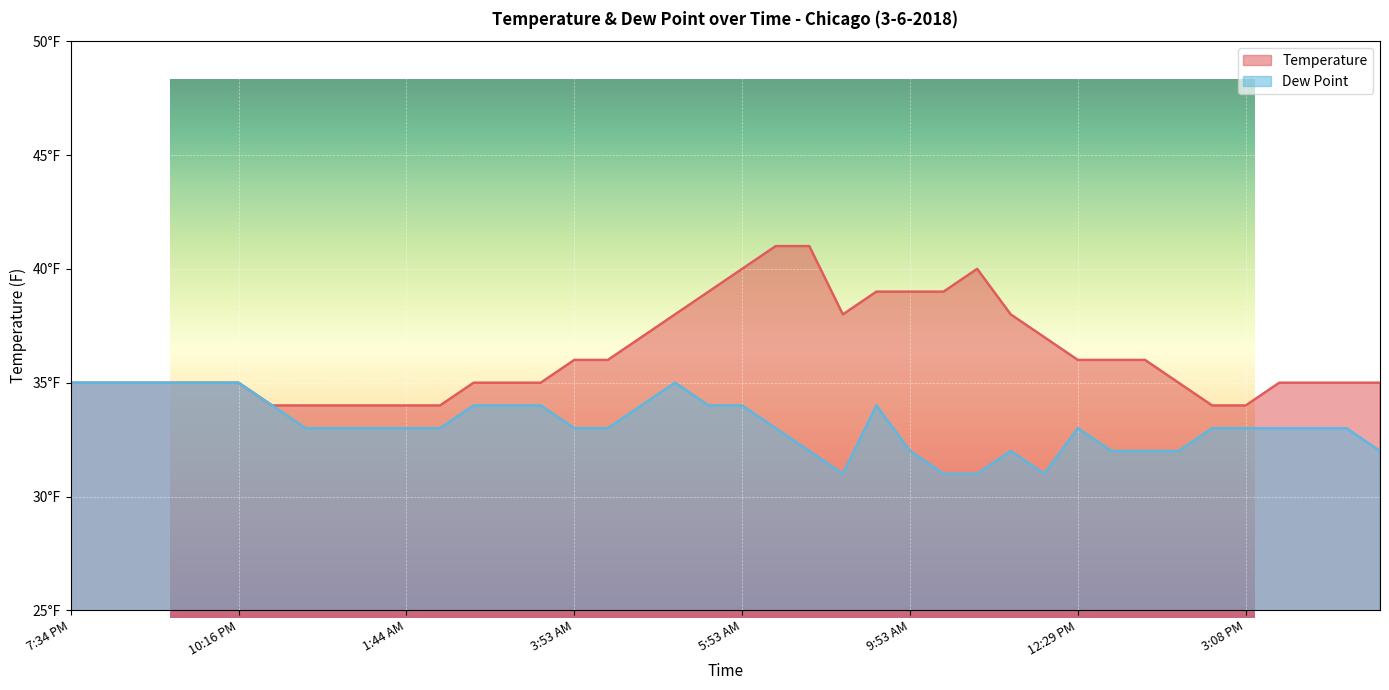

What is the lowest value of the Dew Point series?

31